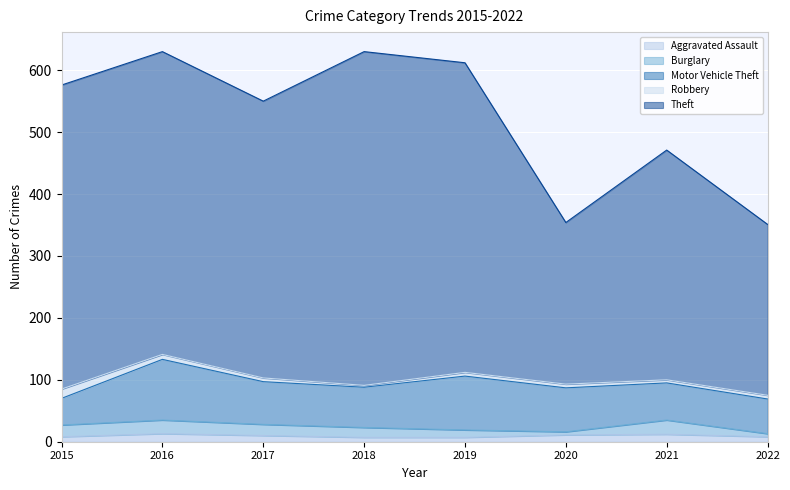

At which category is the sum across all series the highest?

2016